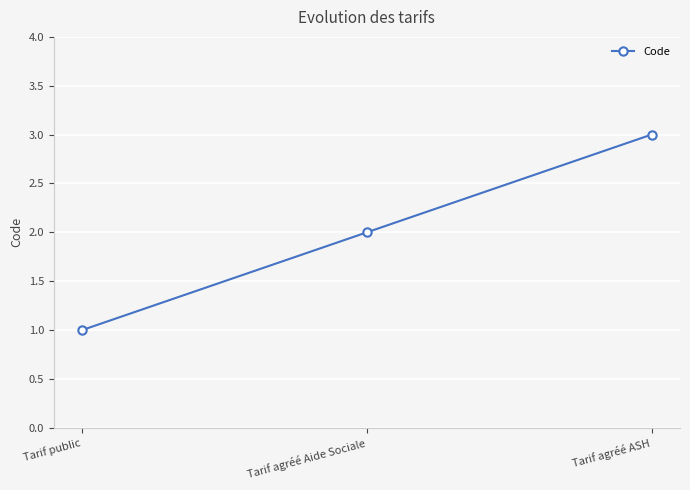

Reading left to right, transcribe all the data shown in this chart.

1	2	3